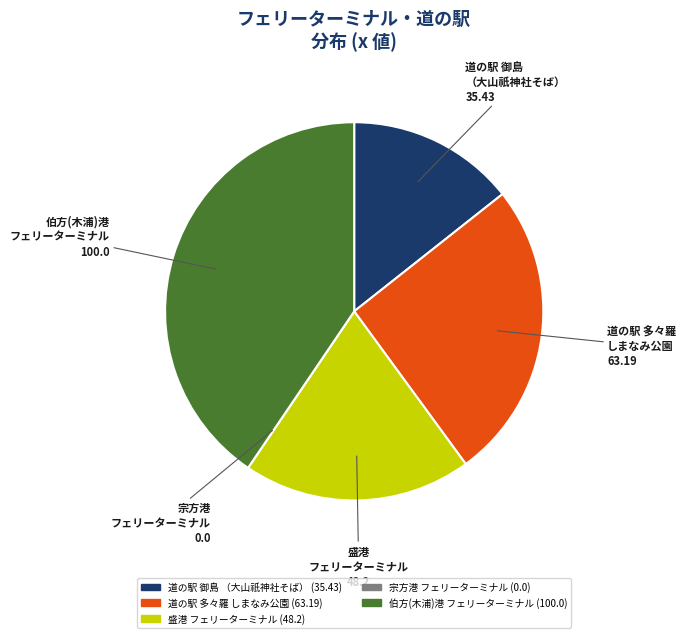

Is there a majority slice in this chart?

No